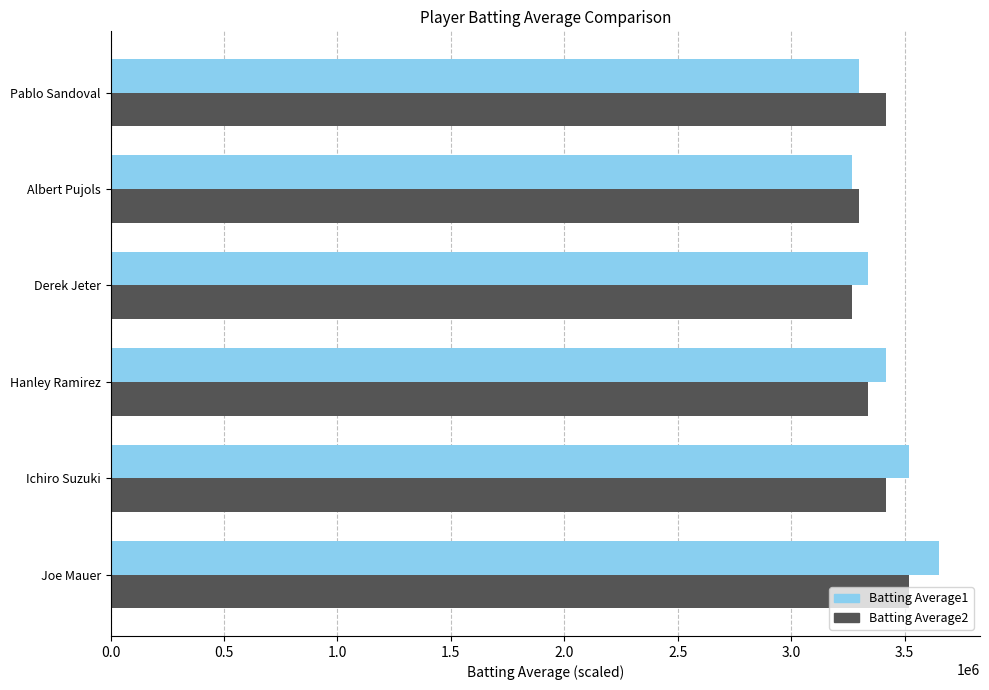

What is the average value of the Batting Average1 series?

3416666.7